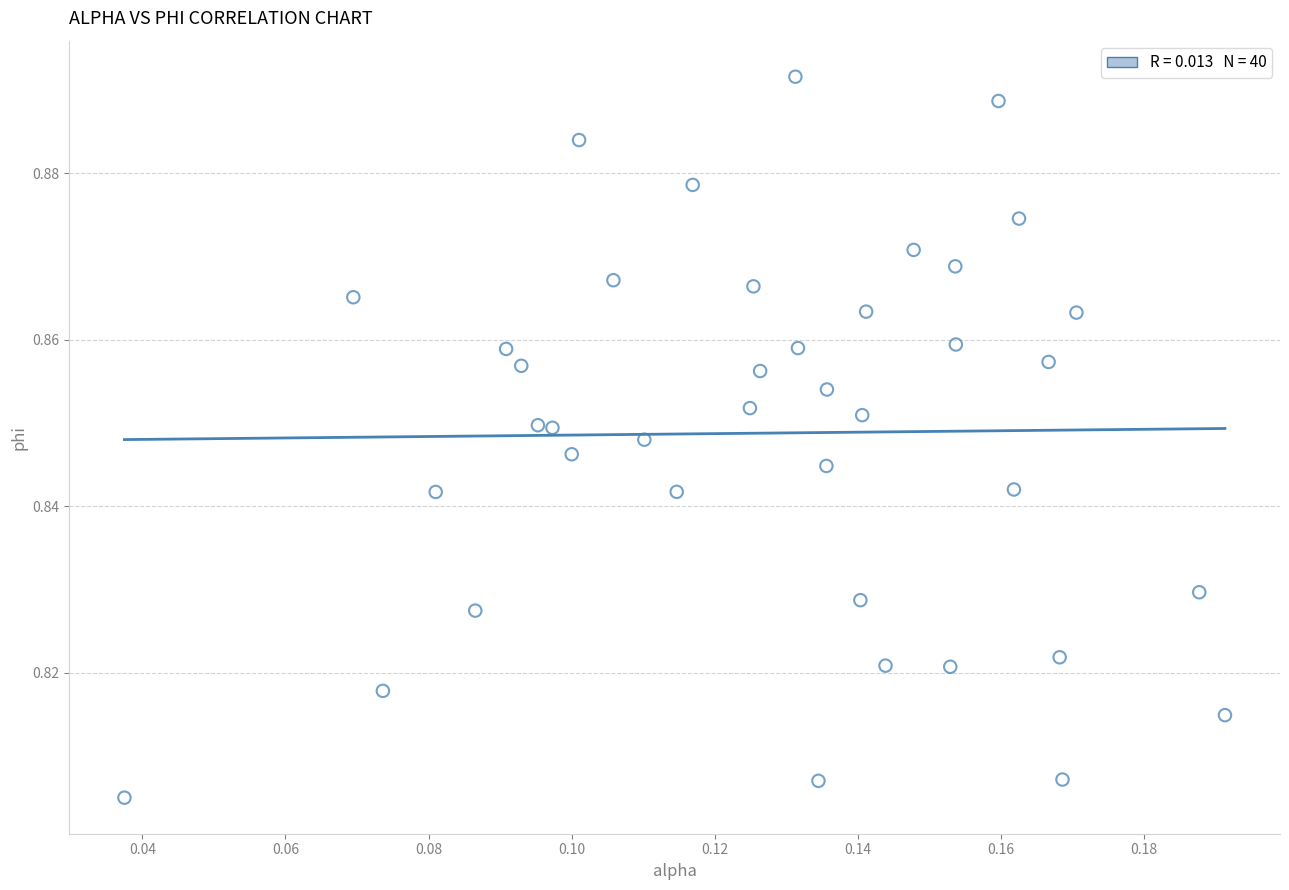

How many points are shown in the scatter plot?

40